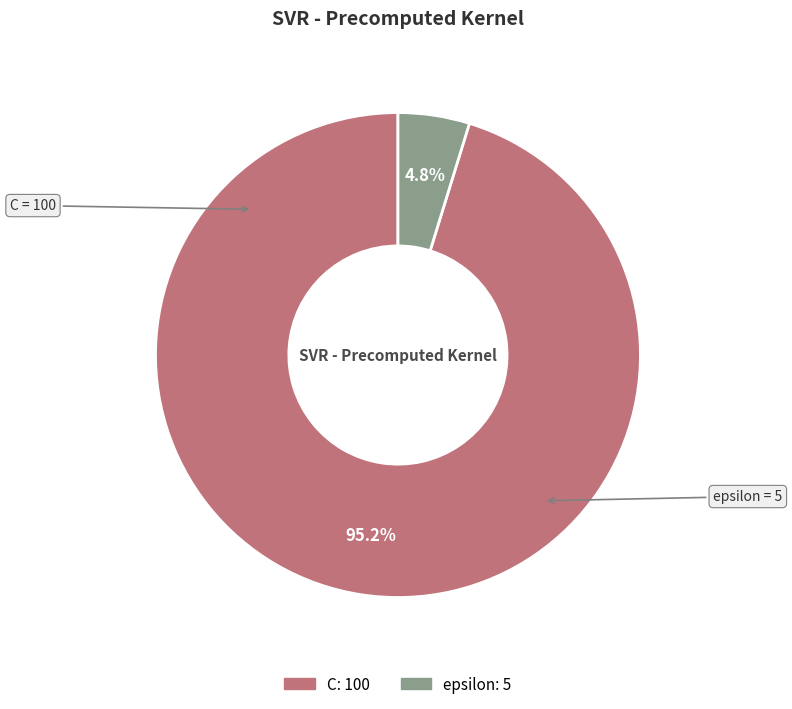

What is the largest slice in the pie chart?

C